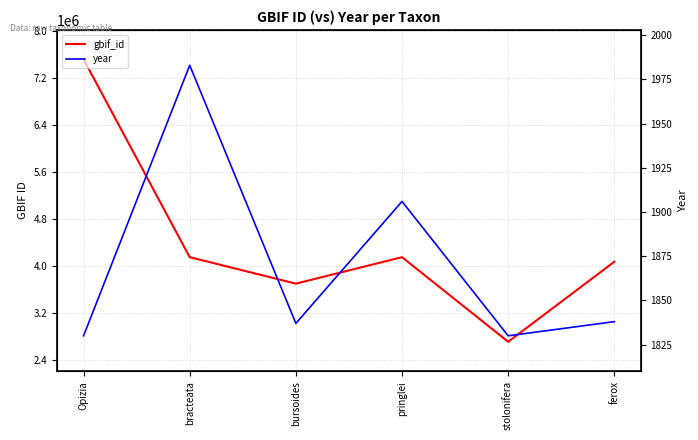

At how many categories does at least one series exceed 7253159?

1